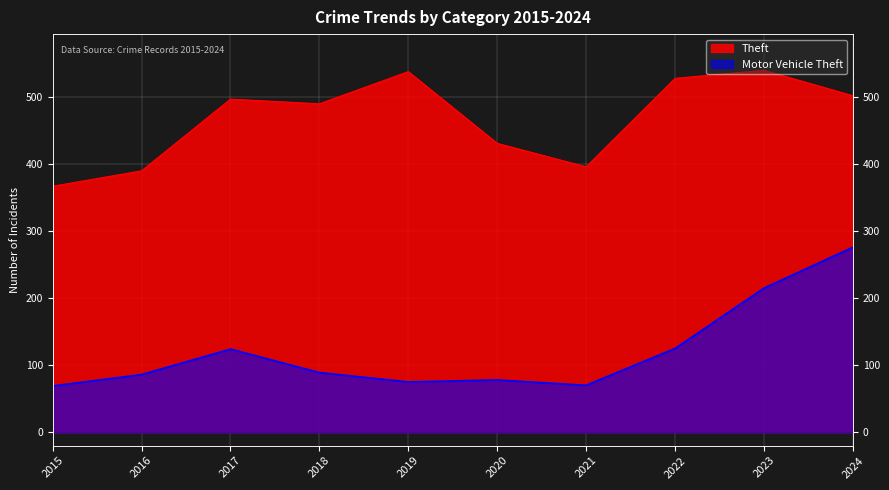

What is the maximum value shown in the chart?

540